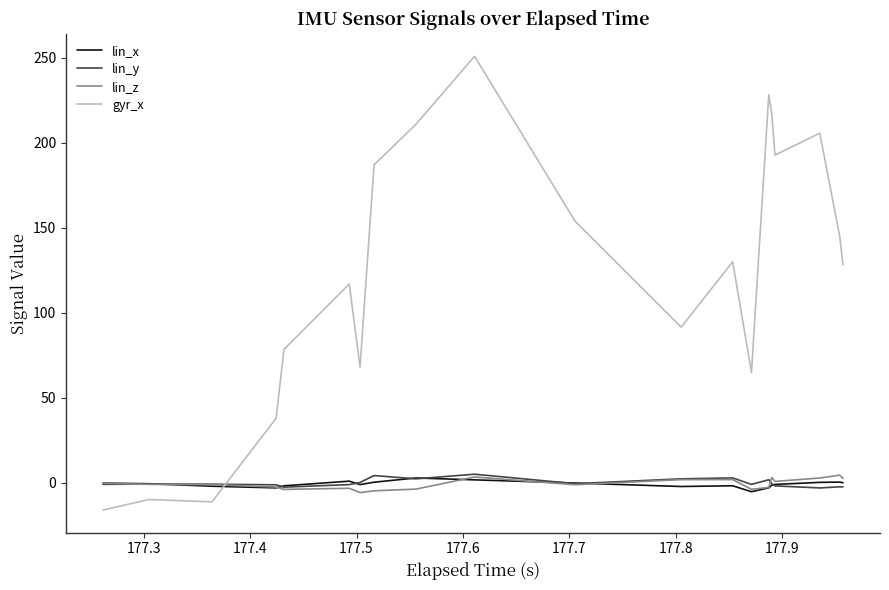

Which series ends up on top after the final intersection of lin_y and lin_z?

lin_z